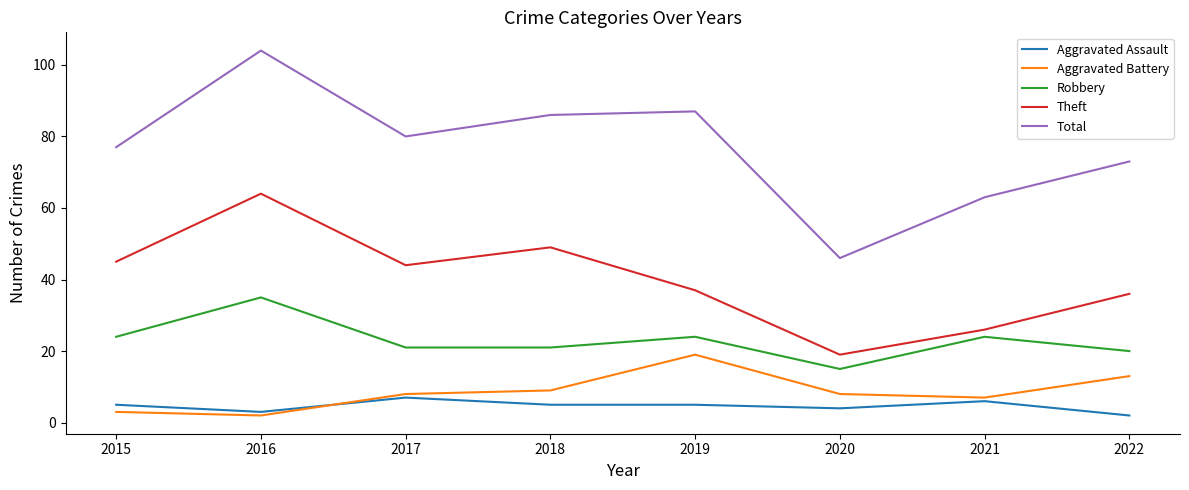

What is the sum of all Robbery values?

184